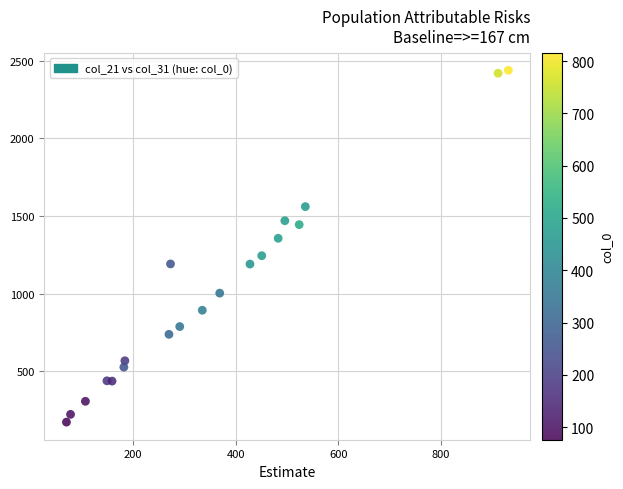

What is the range of Y values (max minus min)?

2264